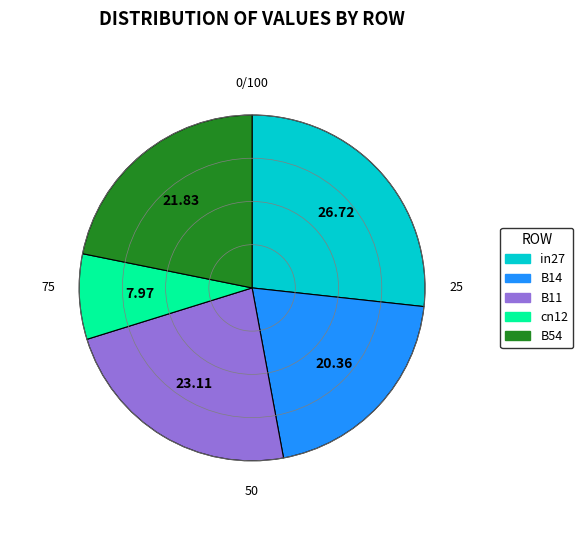

Do B11 and cn12 together represent more than half of the pie?

No